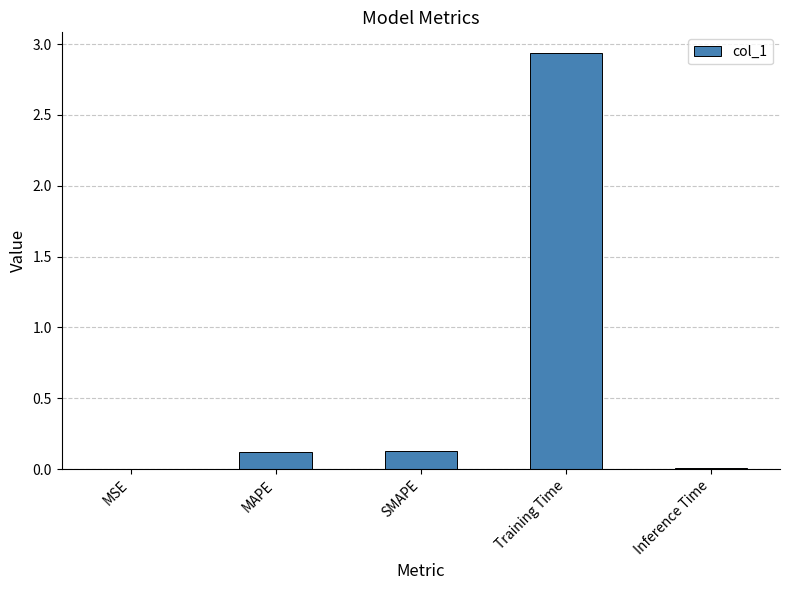

Which has a higher value, Training Time or MAPE?

Training Time